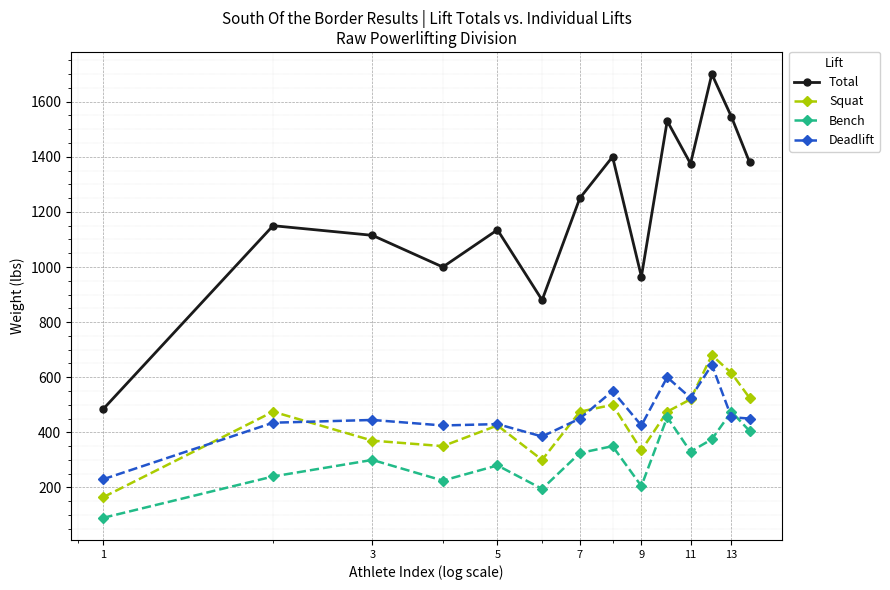

Which series has the largest total across all categories?

Total